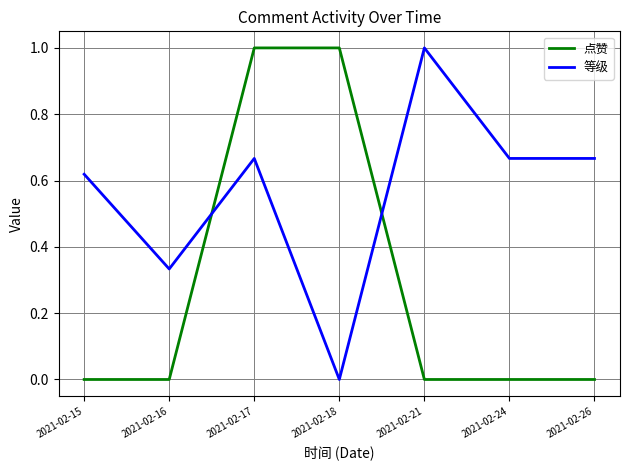

True or false: 等级 has a value of 1.0 at 2021-02-21.

True